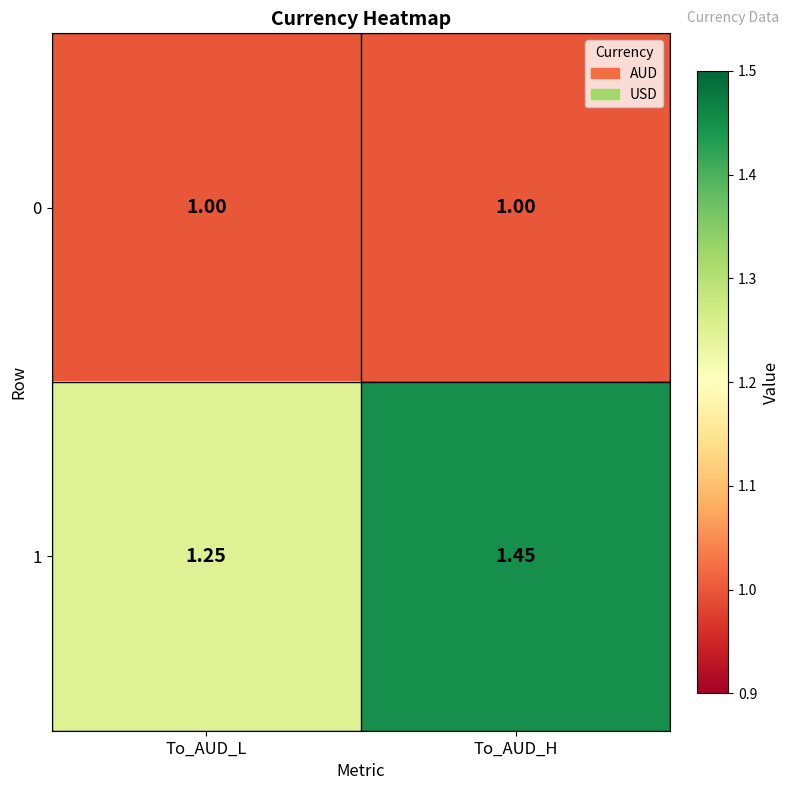

Which category has the highest value in the 1 series?

To_AUD_H